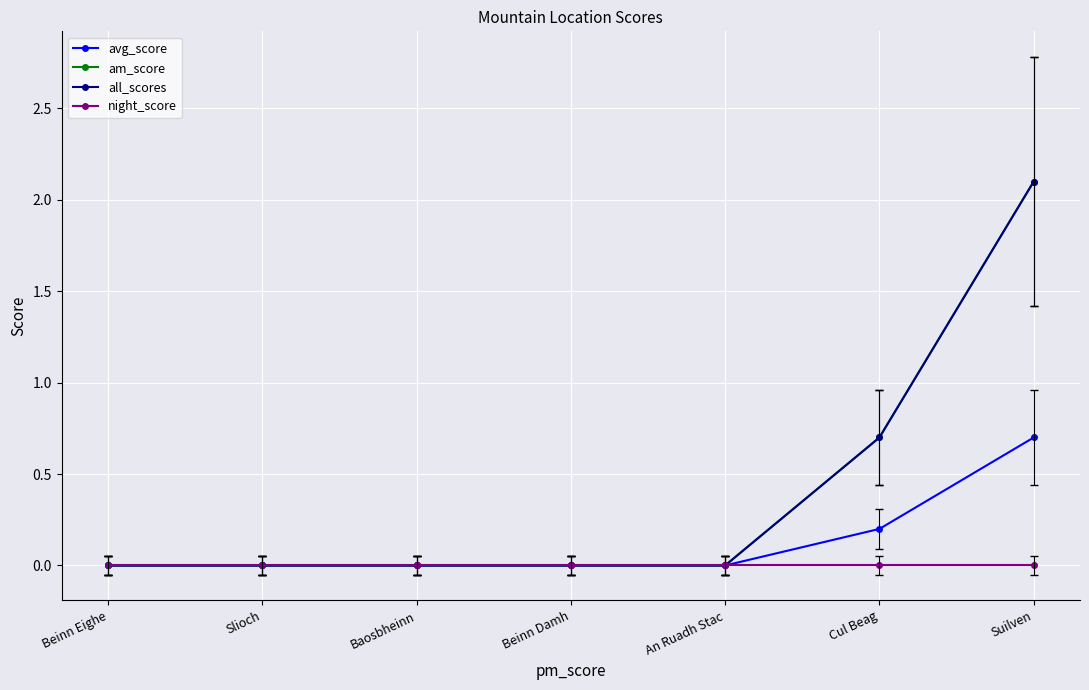

True or false: avg_score and night_score intersect in this chart.

False